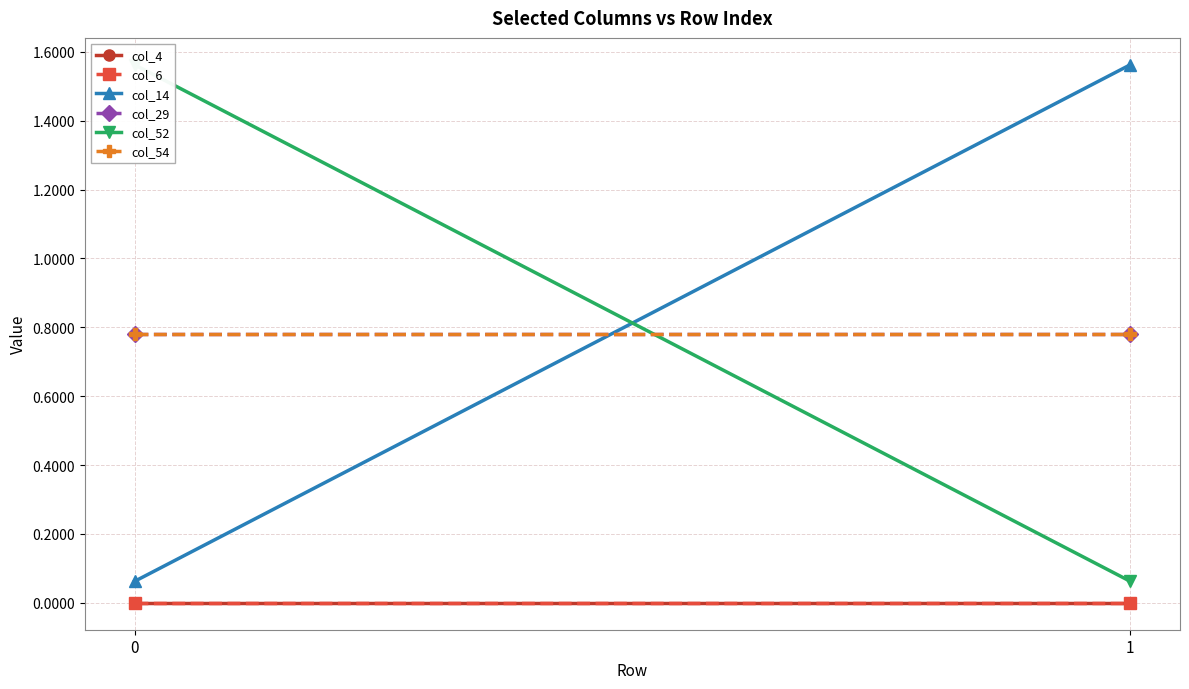

What is the spread (max minus min) of values at 0?

1.6